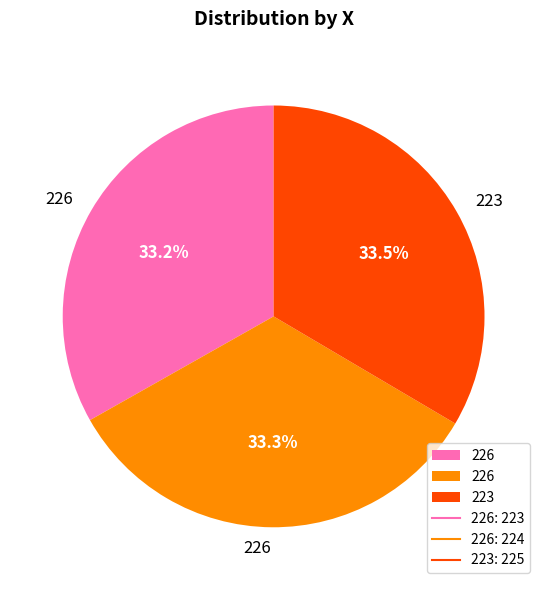

Is there any slice that represents more than half of the pie?

No